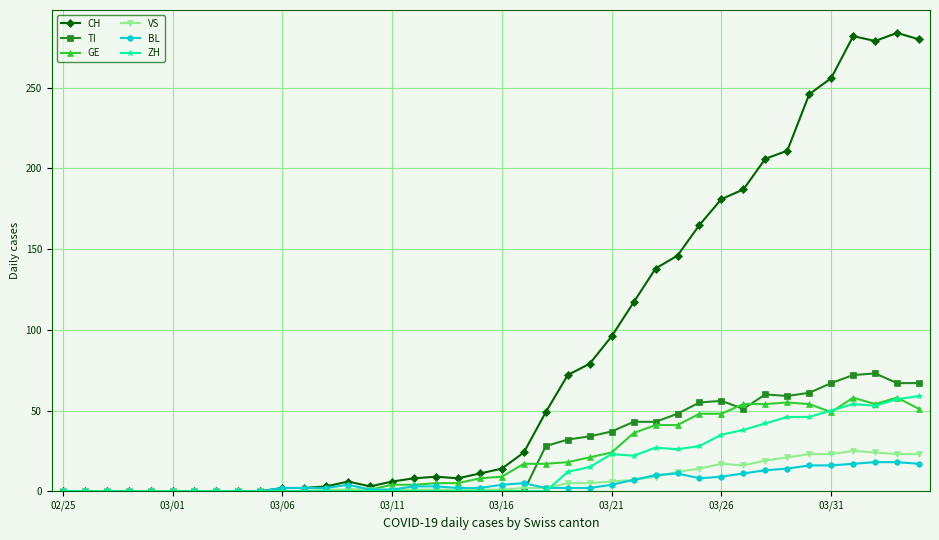

What is the difference between the maximum and second lowest values in the GE series?

58